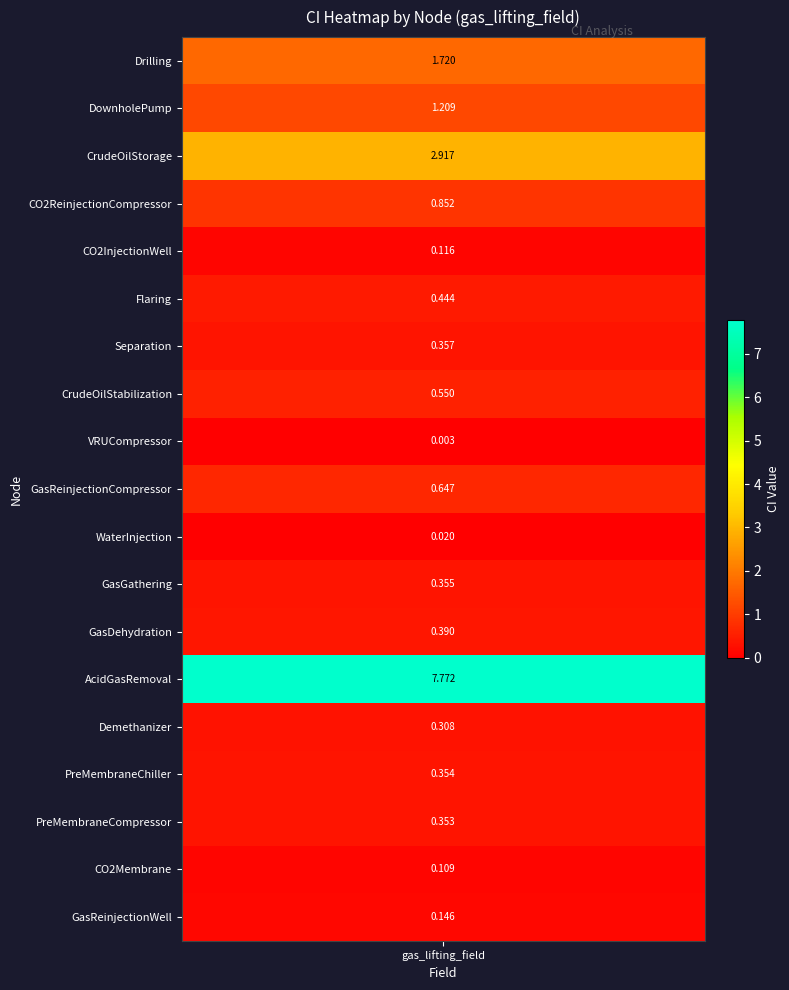

Reading left to right, extract all data points from this chart.

1.7	1.2	2.9	0.9	0.1	0.4	0.4	0.5	0.0	0.6	0.0	0.4	0.4	7.8	0.3	0.4	0.4	0.1	0.1